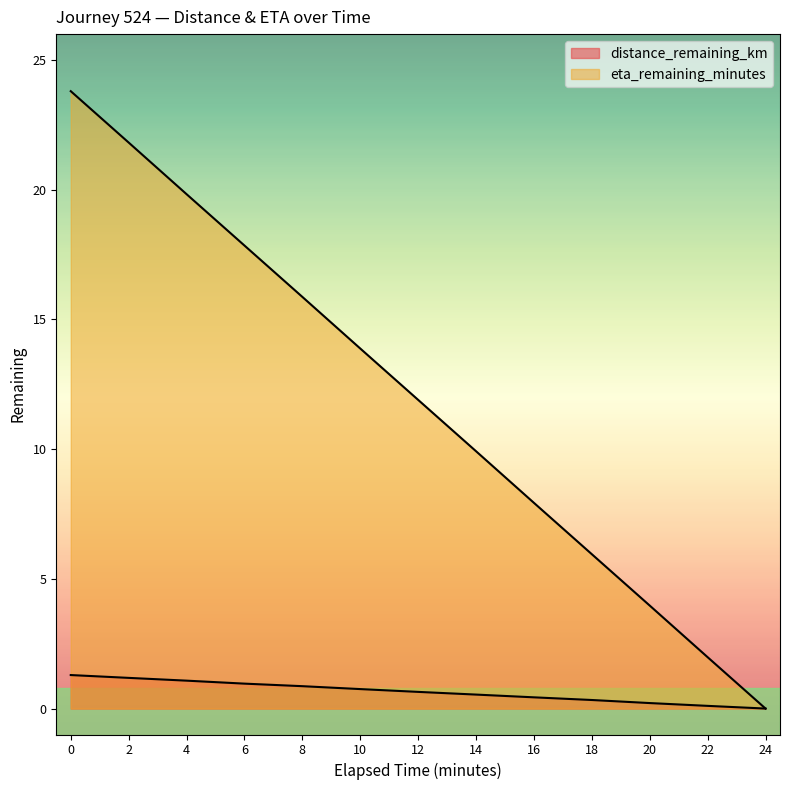

How many positive values does the distance_remaining_km series have?

12